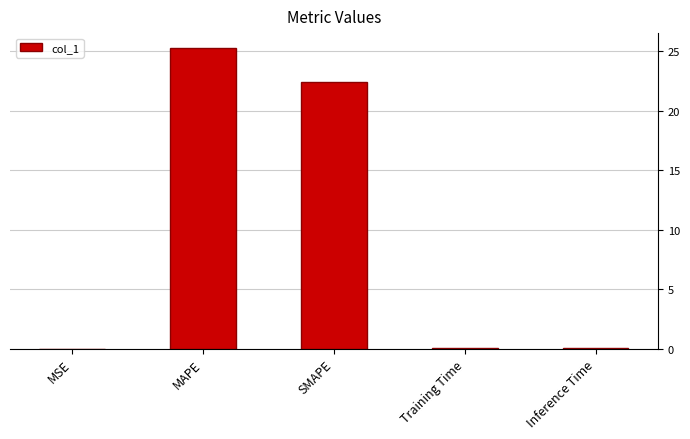

The value at SMAPE is 22.4. True or false?

True